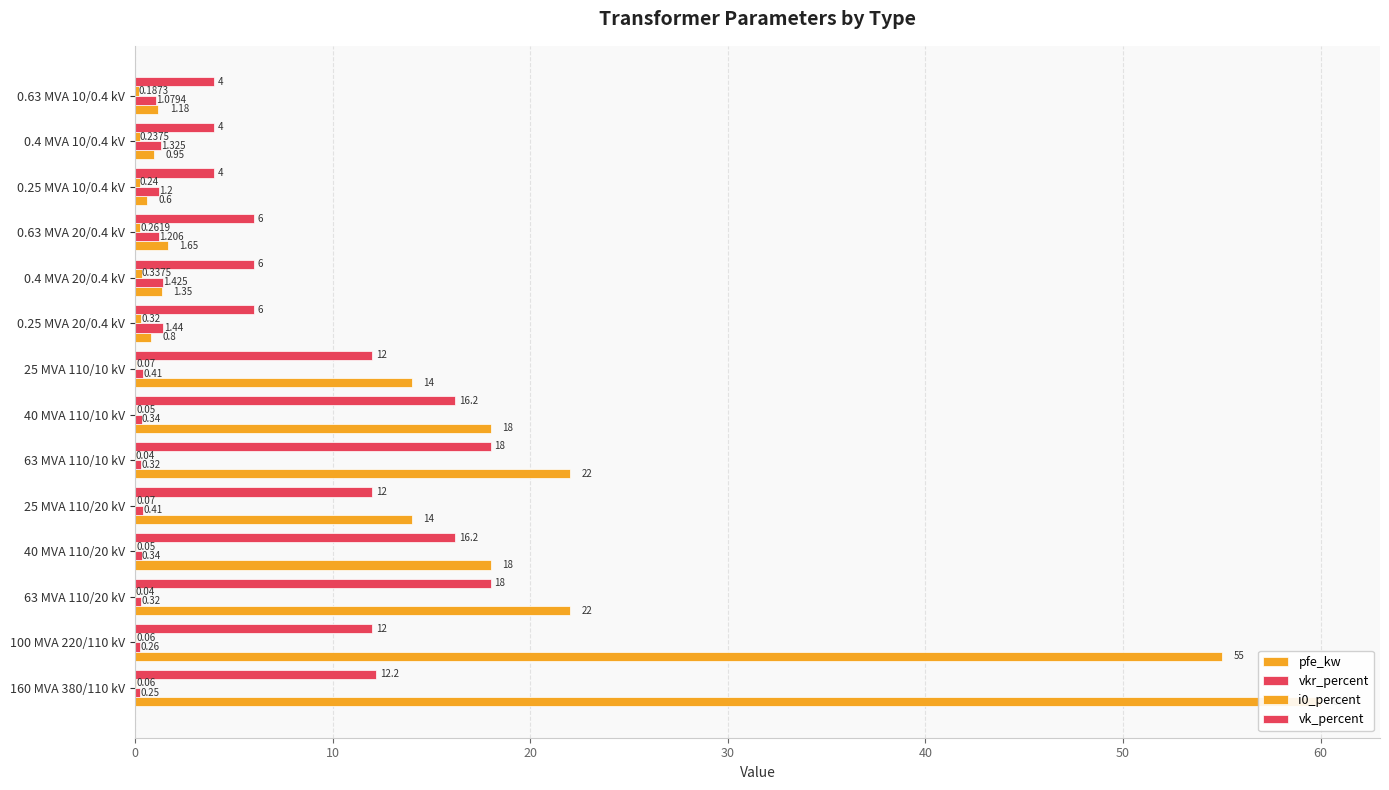

Reading right to left, list all the values displayed in this chart.

pfe_kw: 1.2	0.9	0.6	1.6	1.4	0.8	14.0	18.0	22.0	14.0	18.0	22.0	55.0	60.0
vkr_percent: 1.1	1.3	1.2	1.2	1.4	1.4	0.4	0.3	0.3	0.4	0.3	0.3	0.3	0.2
i0_percent: 0.2	0.2	0.2	0.3	0.3	0.3	0.1	0.1	0.0	0.1	0.1	0.0	0.1	0.1
vk_percent: 4.0	4.0	4.0	6.0	6.0	6.0	12.0	16.2	18.0	12.0	16.2	18.0	12.0	12.2